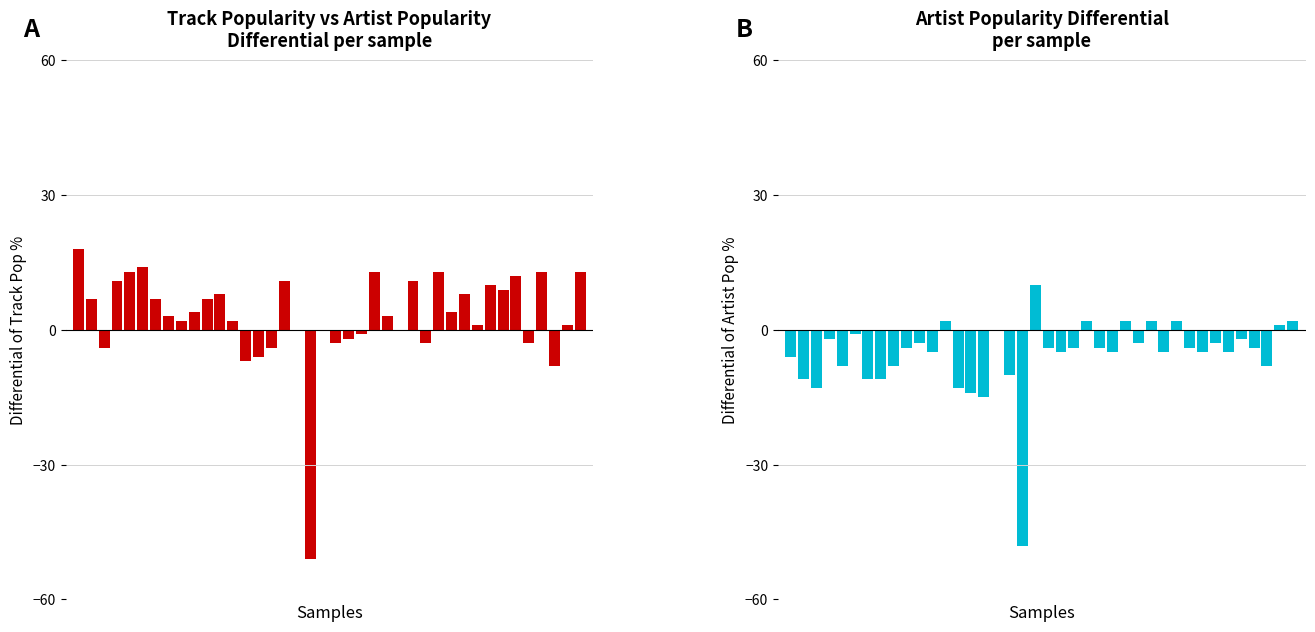

Between 18 and 26, which series saw the biggest shift?

Track Pop - Artist Pop differential